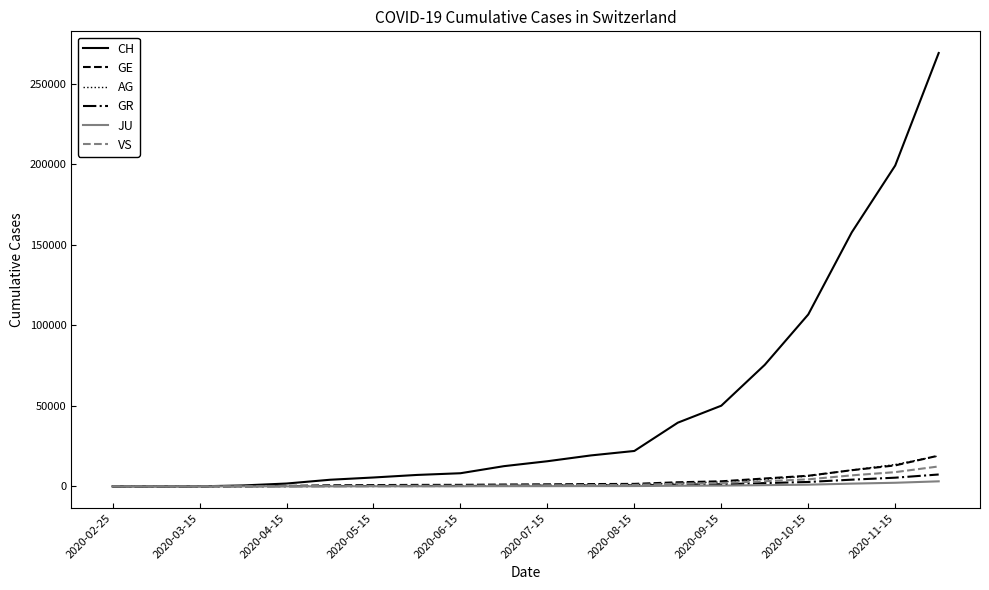

What is the difference between the second highest and minimum values in the CH series?

199127